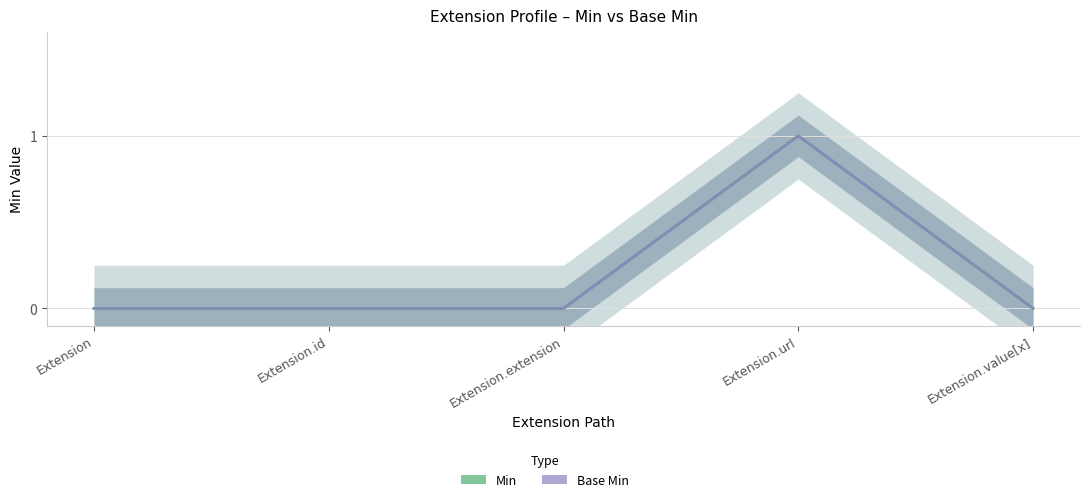

What is the value of the Min point at the 4th from the left?

1